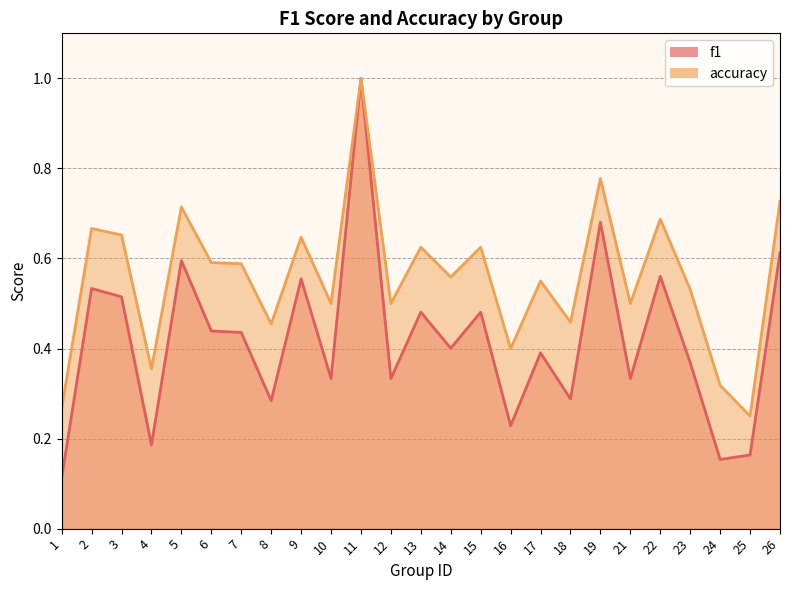

Which series has the largest total across all categories?

accuracy